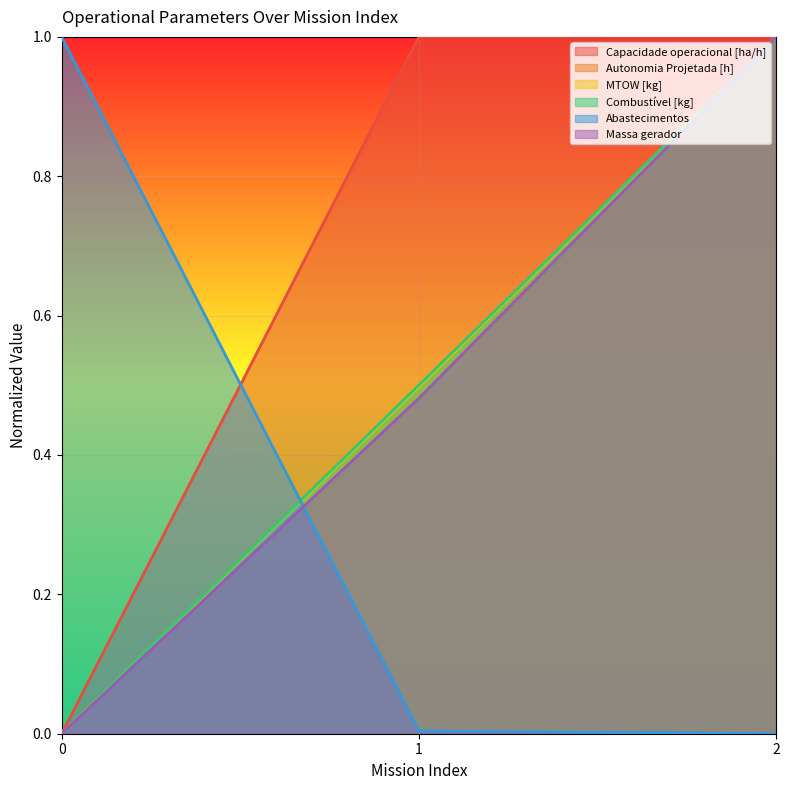

How many values in Abastecimentos are above zero?

2